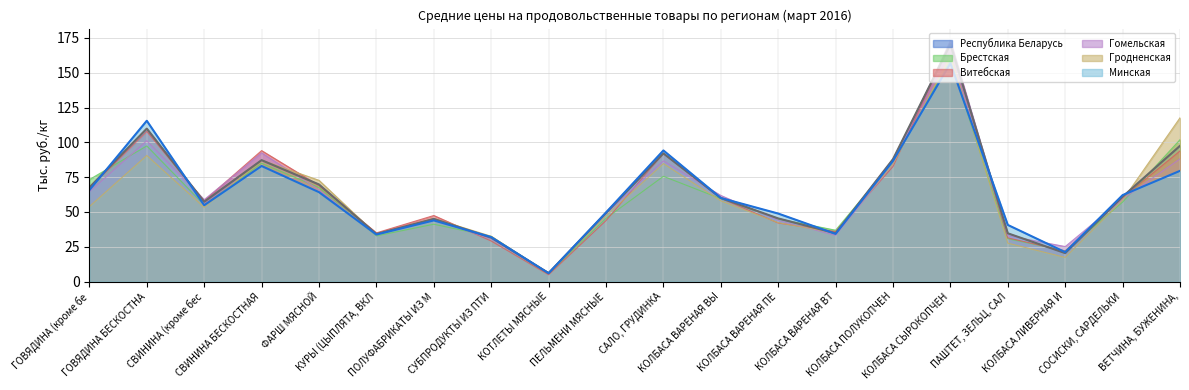

At how many categories does at least one series exceed 115?

2